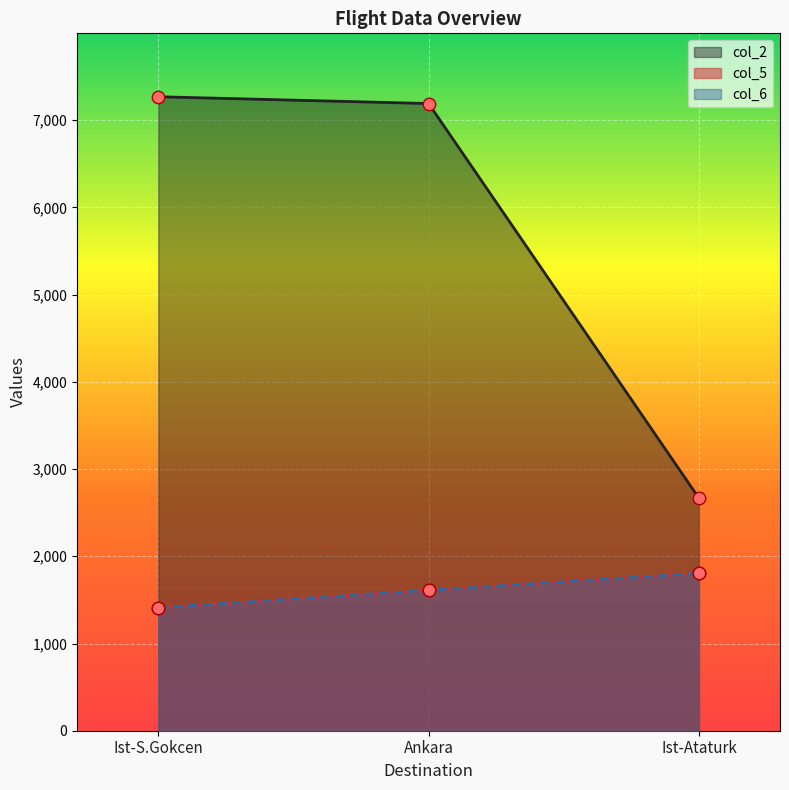

What are all the series names shown in the legend?

col_2, col_5, col_6